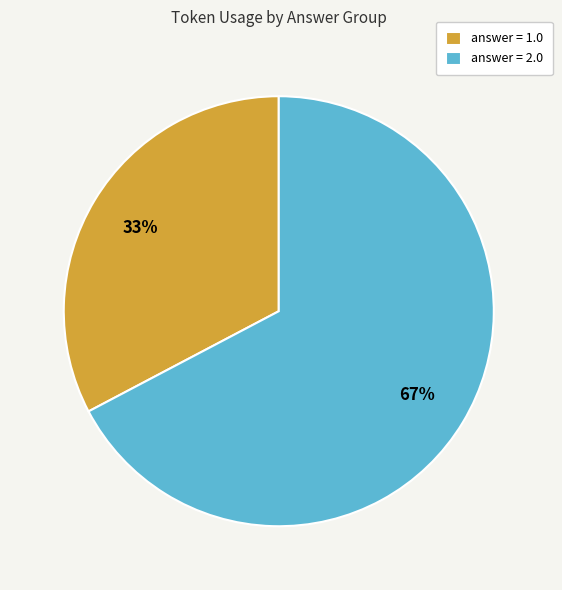

Which slice is the largest?

answer = 2.0